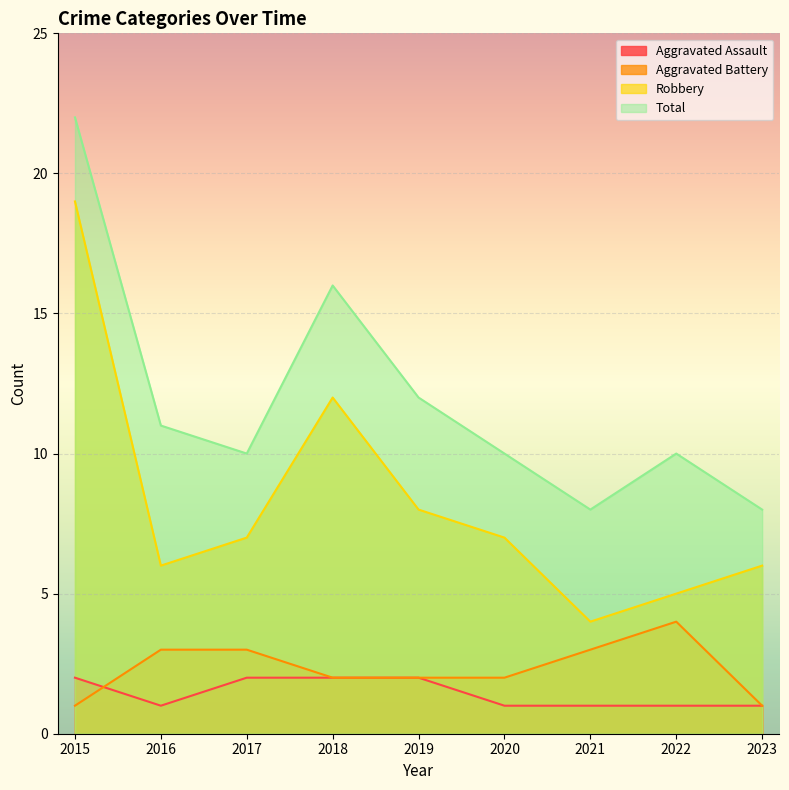

Read the Total value at 2021.

8